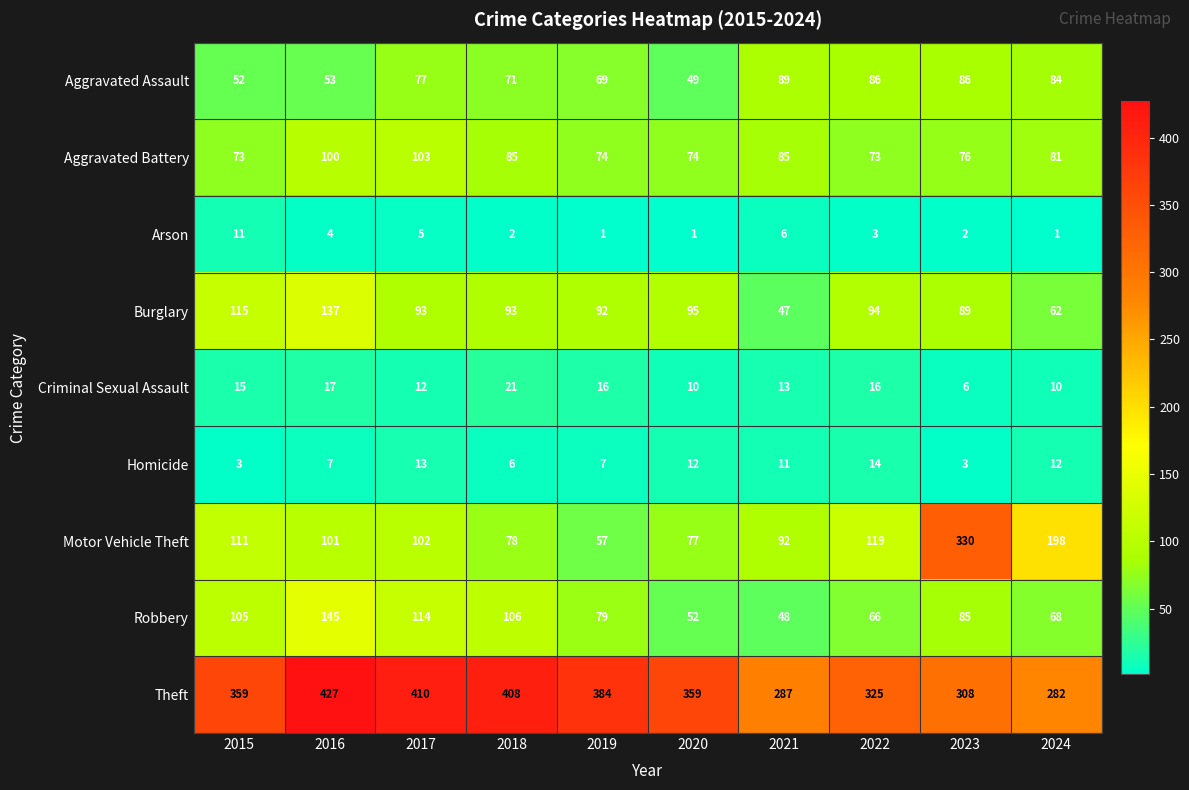

List the series in order of their peak value, lowest first.

Arson, Homicide, Criminal Sexual Assault, Aggravated Assault, Aggravated Battery, Burglary, Robbery, Motor Vehicle Theft, Theft